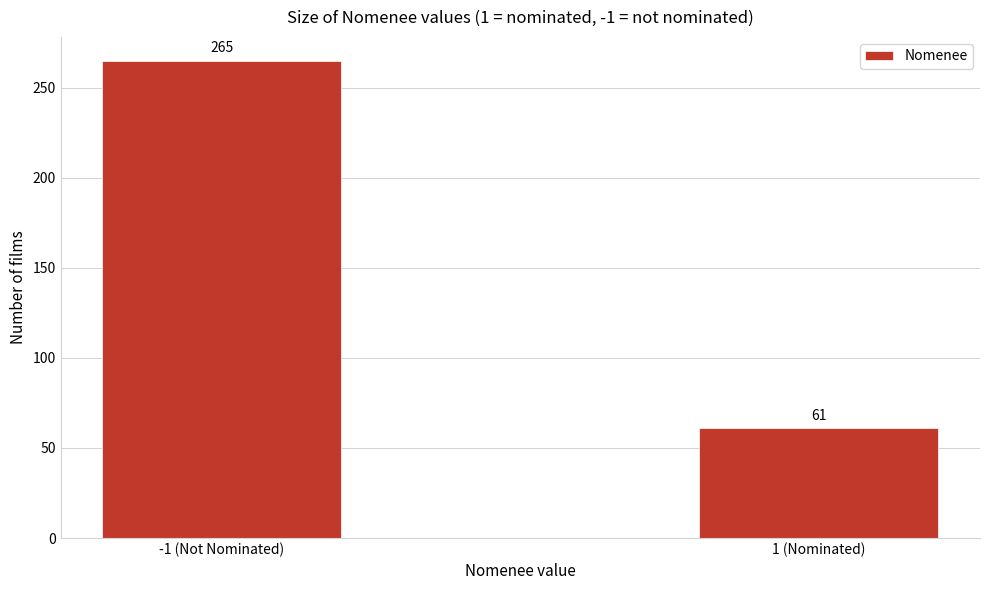

Reading left to right, what are all the values shown in this chart?

265	61